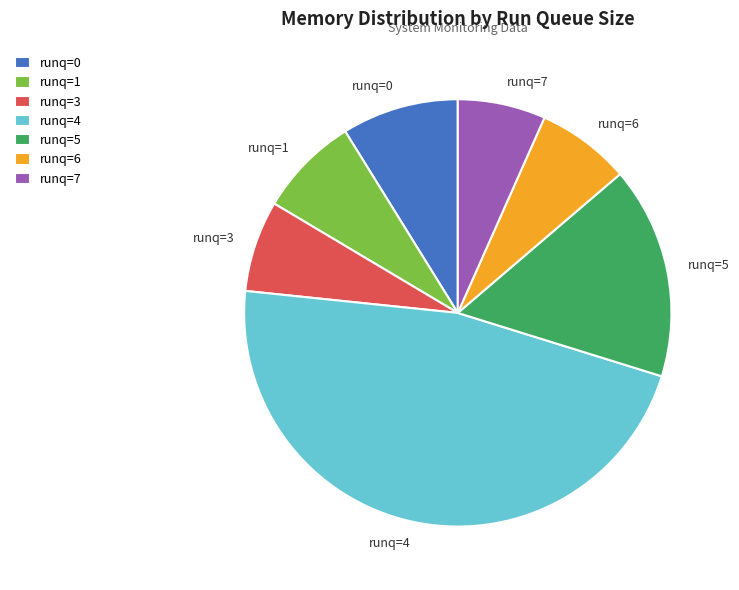

How many slices are in this pie chart?

7